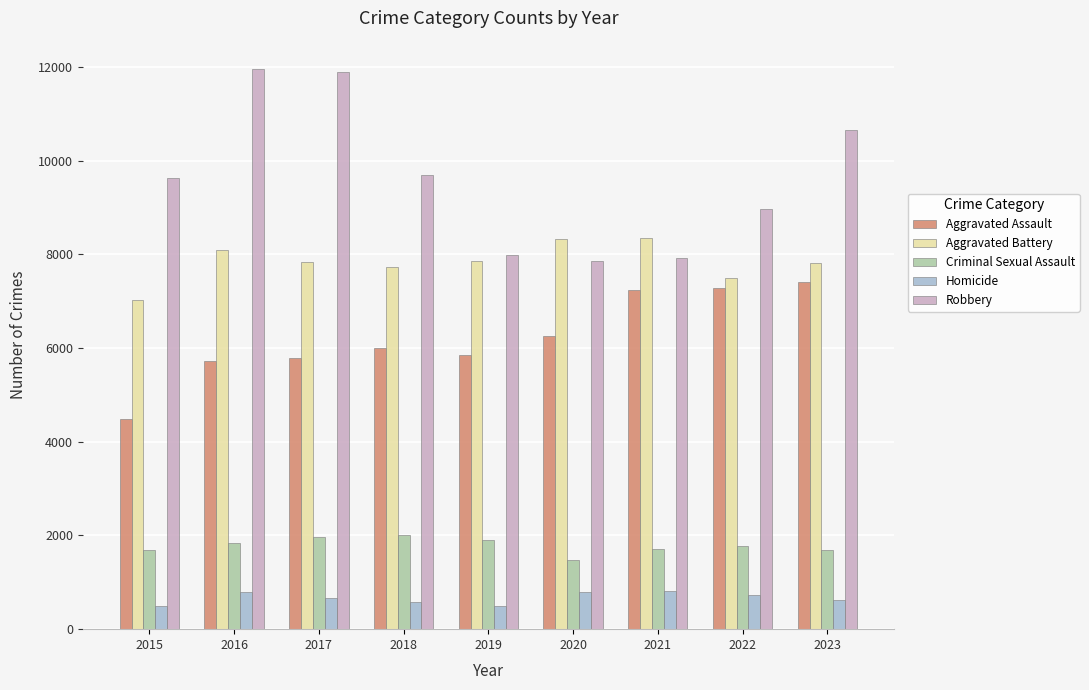

What are all the series names shown in the legend?

Aggravated Assault, Aggravated Battery, Criminal Sexual Assault, Homicide, Robbery